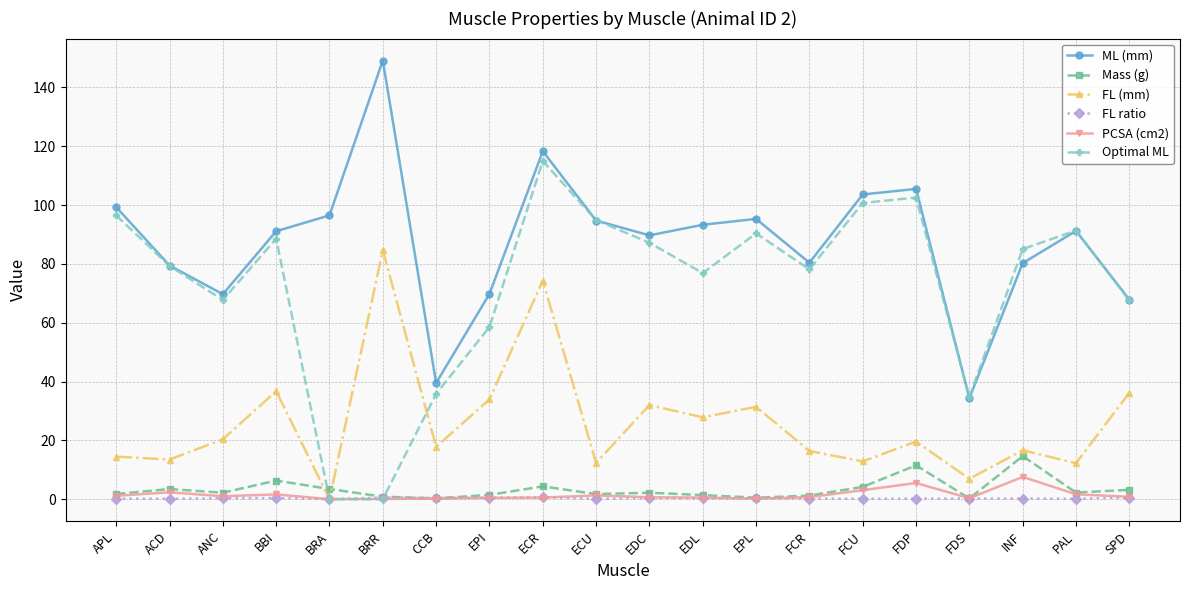

The ML (mm) series shows 145.2 at EPL. True or false?

False